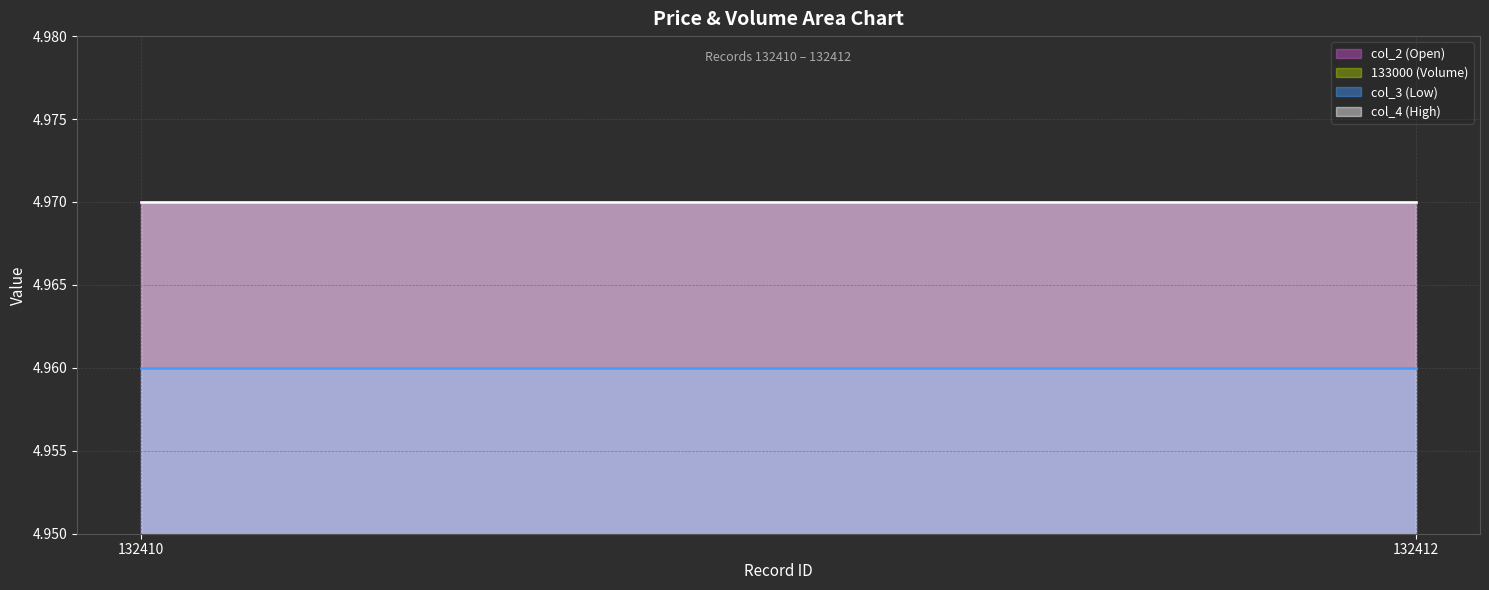

At how many categories does at least one series exceed 3?

2